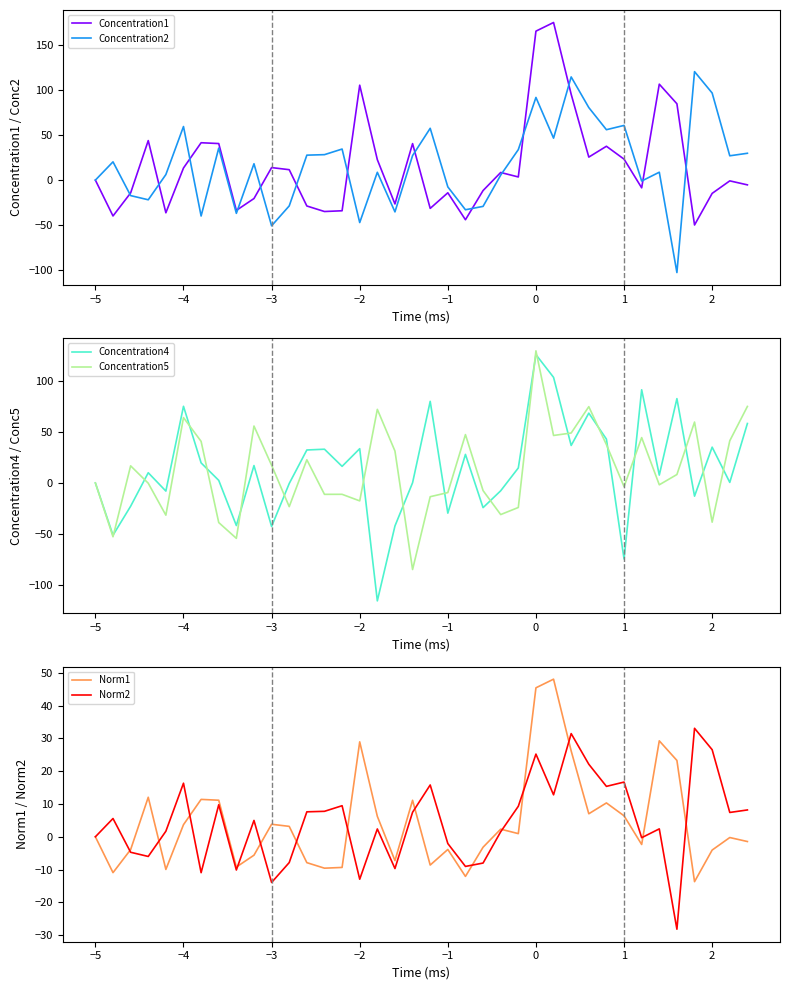

After their last crossing, which series has the higher values: Concentration2 or Concentration4?

Concentration4